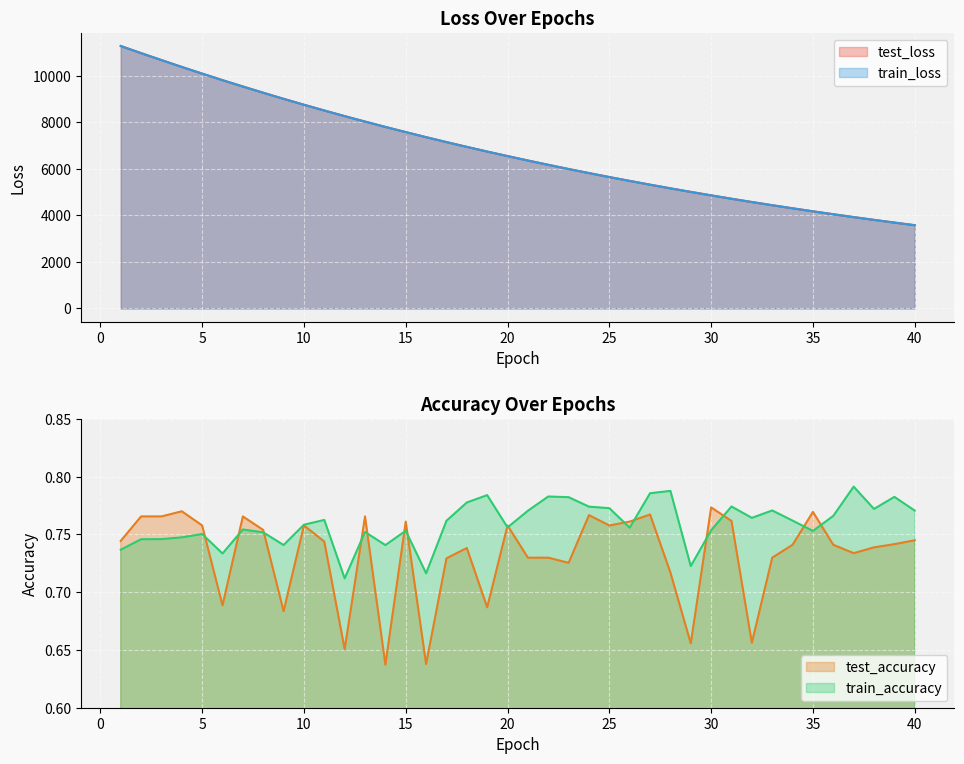

At which label is train_accuracy closest to 0?

12